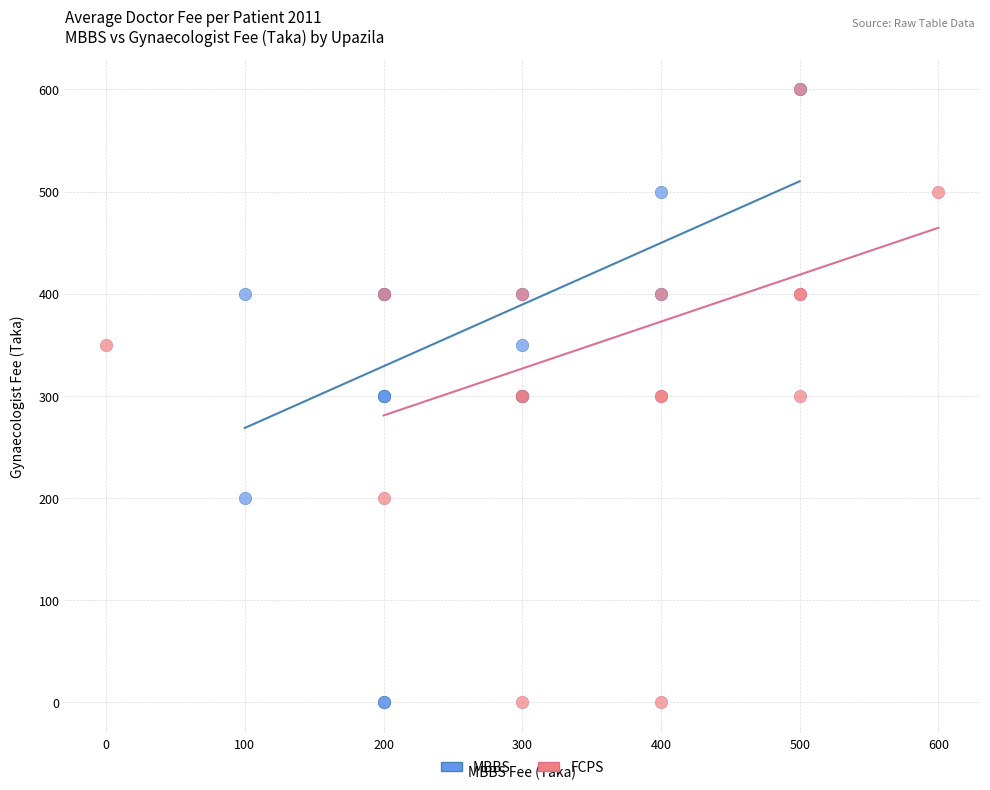

What are all the series names shown in the legend?

MBBS, FCPS